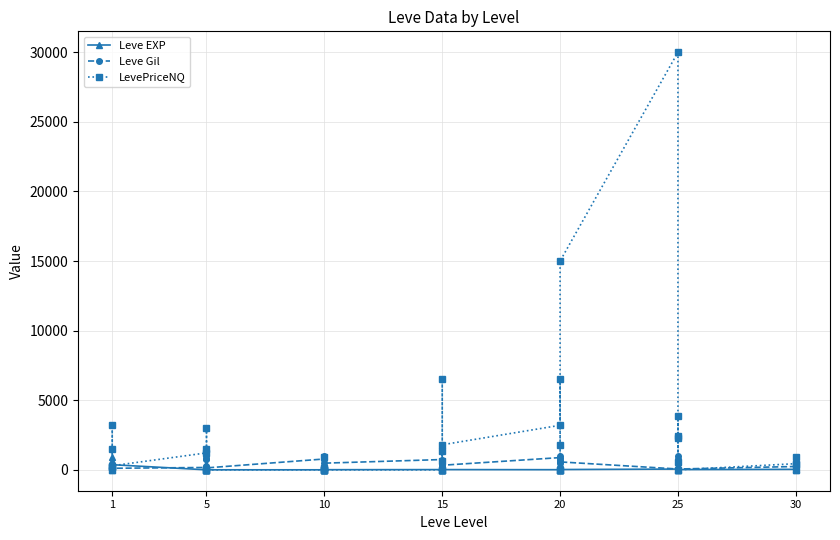

Rank the series by their average value, from highest to lowest.

LevePriceNQ, Leve Gil, Leve EXP